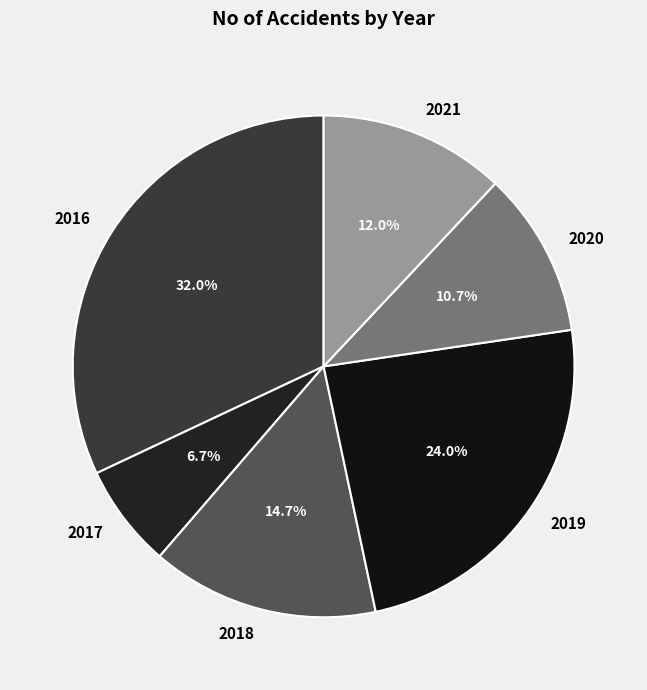

What percentage do 2021 and 2018 together represent?

26.7%